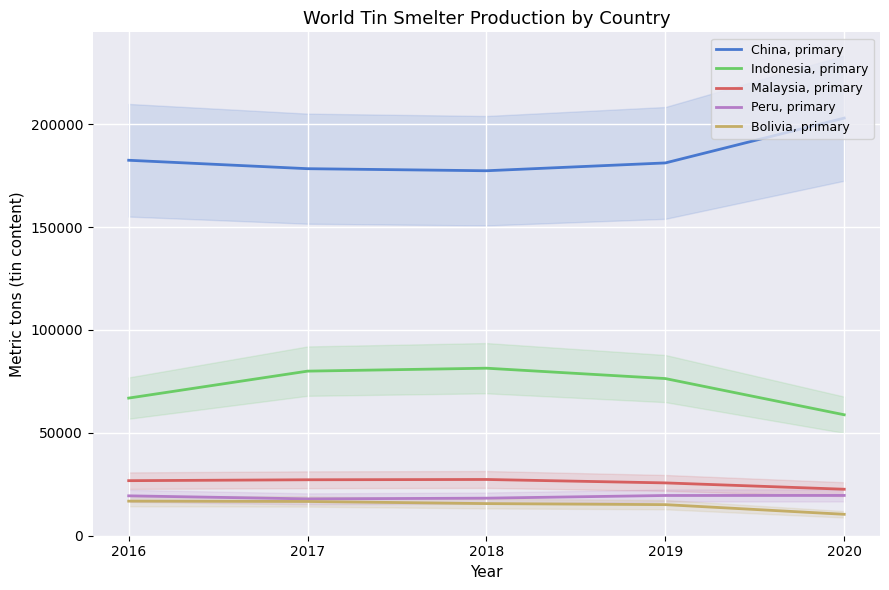

Rank the categories by Bolivia, primary value from highest to lowest.

2016, 2017, 2018, 2019, 2020